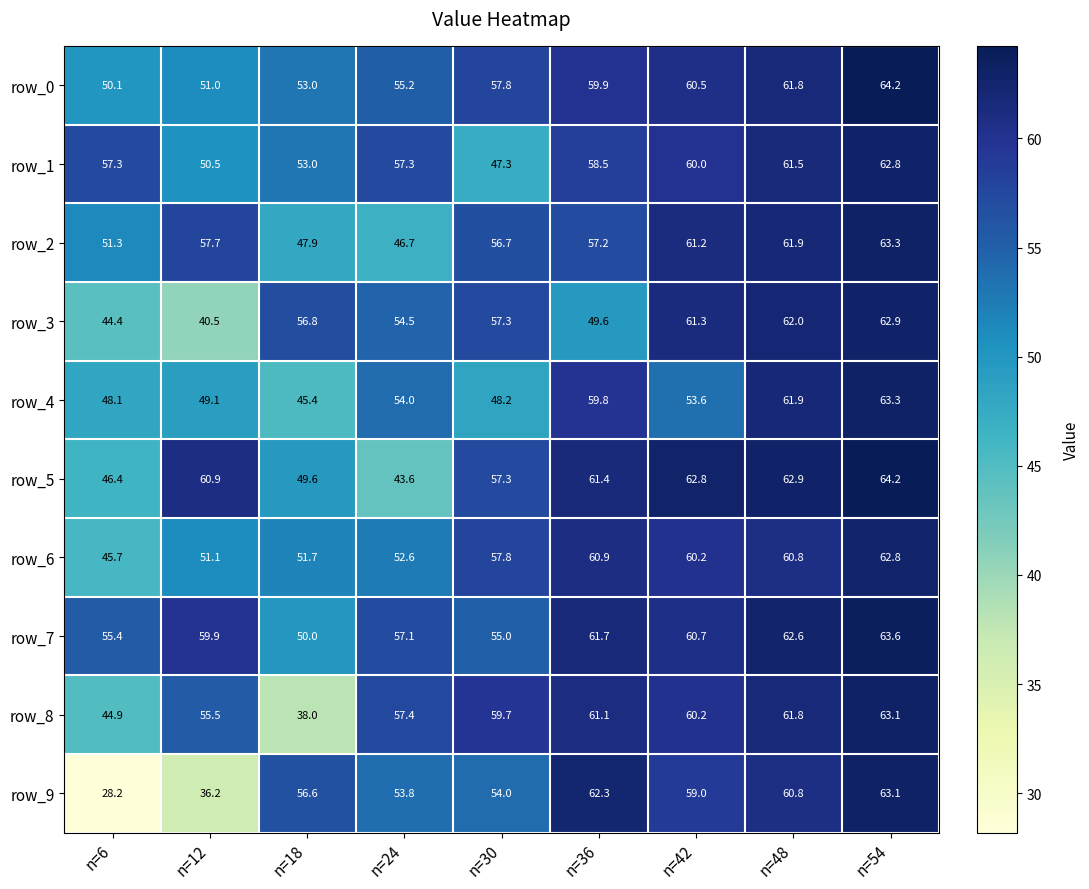

Reading left to right, what are all the values shown in this chart?

row_0: 50.1	51.0	53.0	55.2	57.8	59.9	60.5	61.8	64.2
row_1: 57.3	50.5	53.0	57.3	47.3	58.5	60.0	61.5	62.8
row_2: 51.3	57.7	47.9	46.7	56.7	57.2	61.2	61.9	63.3
row_3: 44.4	40.5	56.8	54.5	57.3	49.6	61.3	62.0	62.9
row_4: 48.1	49.1	45.4	54.0	48.2	59.8	53.6	61.9	63.3
row_5: 46.4	60.9	49.6	43.6	57.3	61.4	62.8	62.9	64.2
row_6: 45.7	51.1	51.7	52.6	57.8	60.9	60.2	60.8	62.8
row_7: 55.4	59.9	50.0	57.1	55.0	61.7	60.7	62.6	63.6
row_8: 44.9	55.5	38.0	57.4	59.7	61.1	60.2	61.8	63.1
row_9: 28.2	36.2	56.6	53.8	54.0	62.3	59.0	60.8	63.1